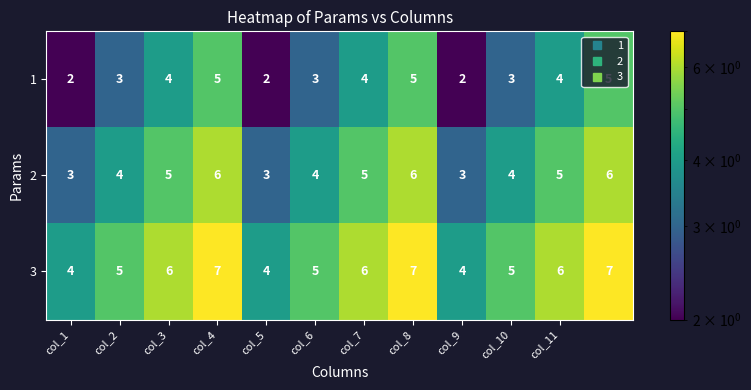

Which series has the largest total across all categories?

3